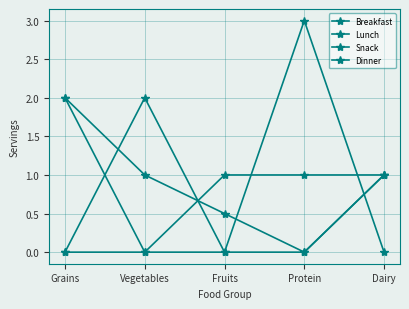

True or false: Lunch has a value of 3.2 at Grains.

False